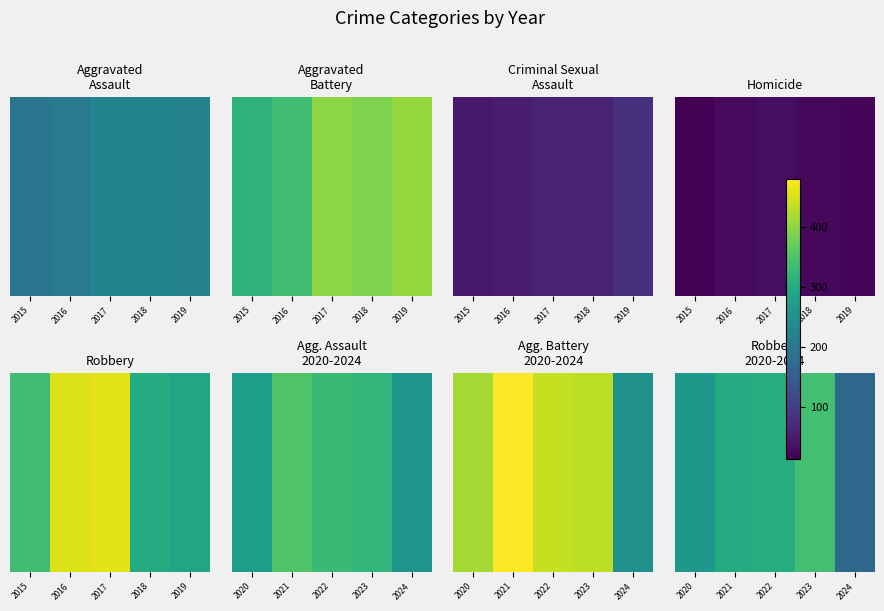

What is the difference between the values at 2022 and 2020?

41